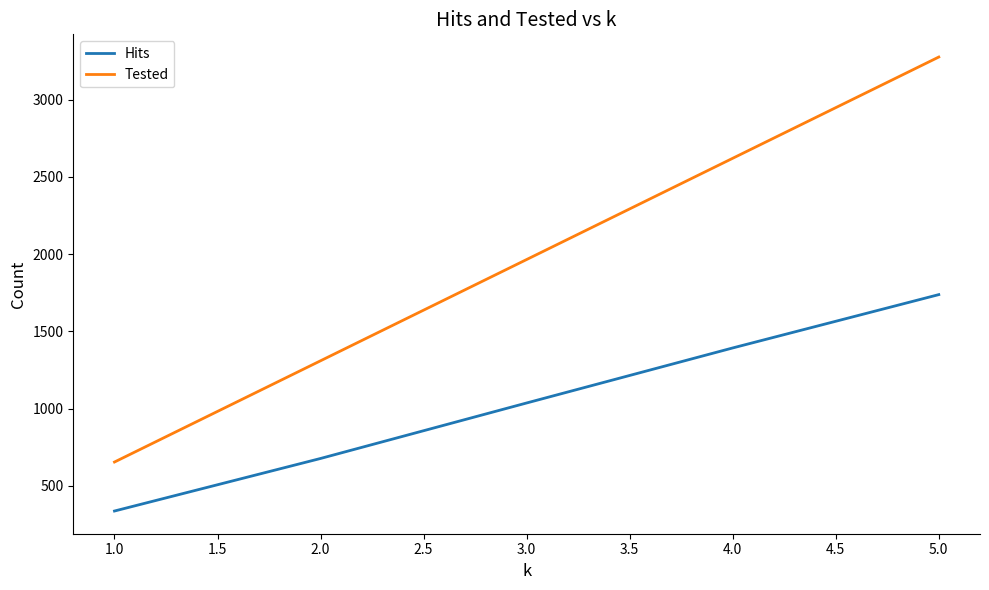

The value of Hits at 3.0 is 1037. True or false?

True